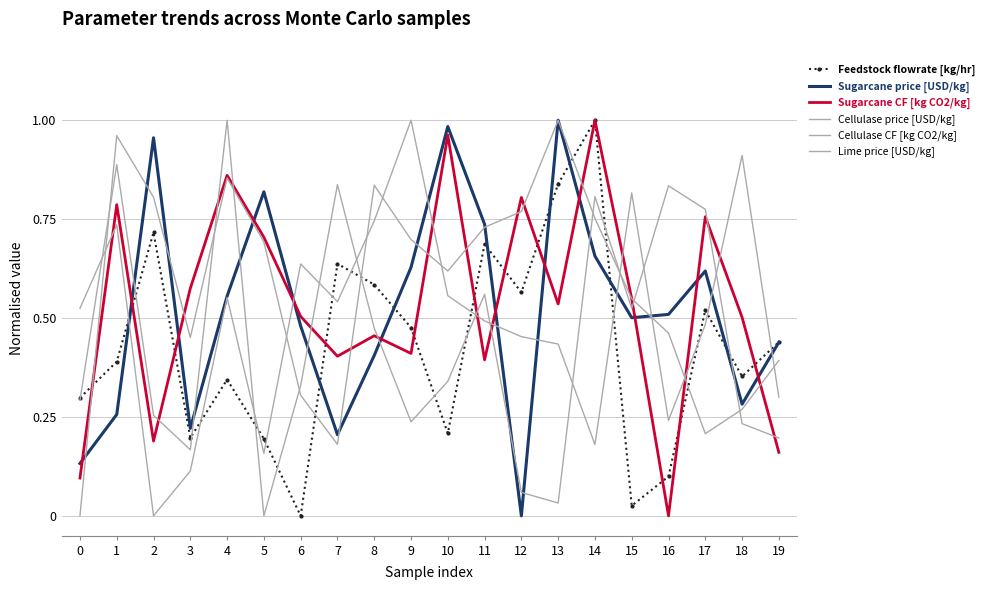

True or false: Sugarcane CF [kg CO2/kg] and Lime price [USD/kg] intersect in this chart.

True